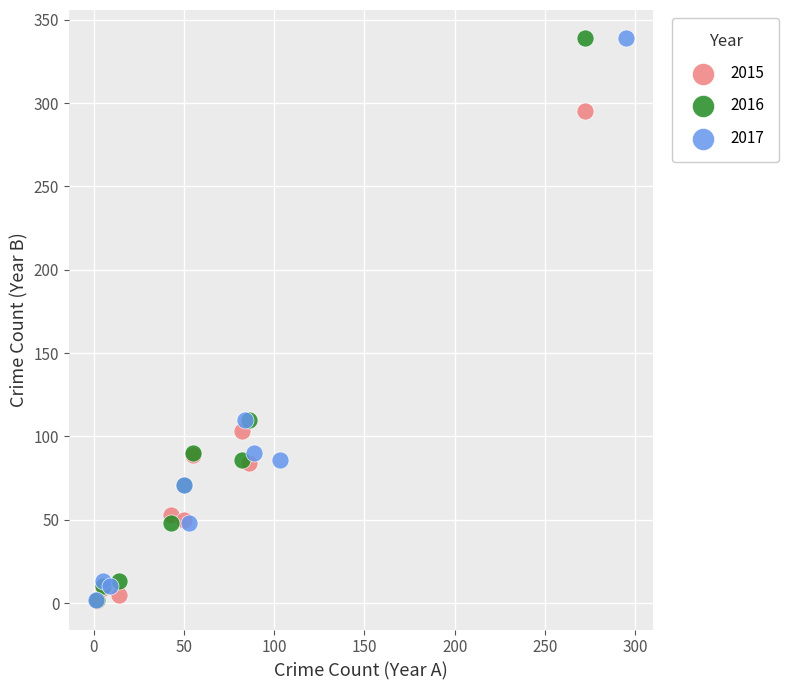

What are all the series names shown in the legend?

2015, 2016, 2017